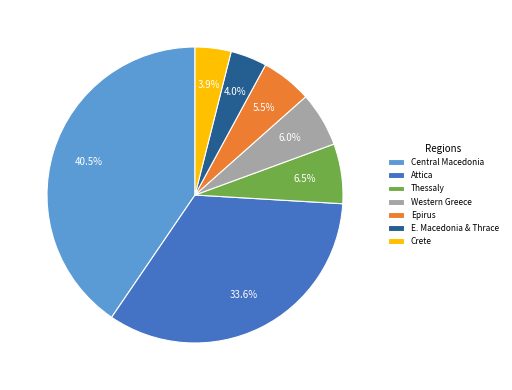

Which slice is the largest?

Central Macedonia